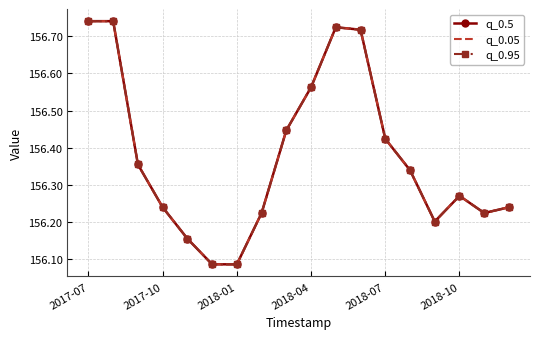

How many series are shown in this chart?

3